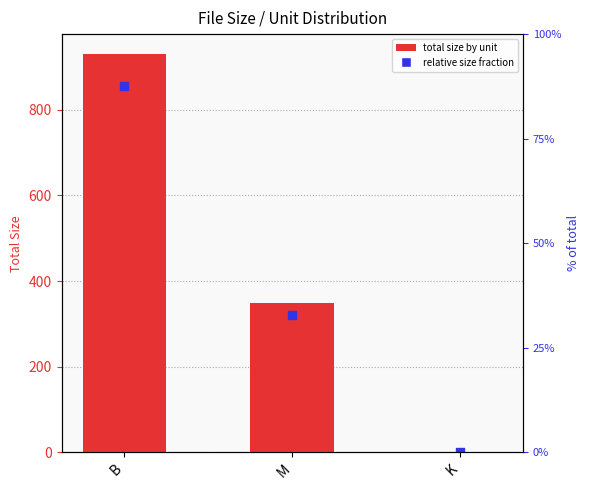

Between M and K, which is larger?

M